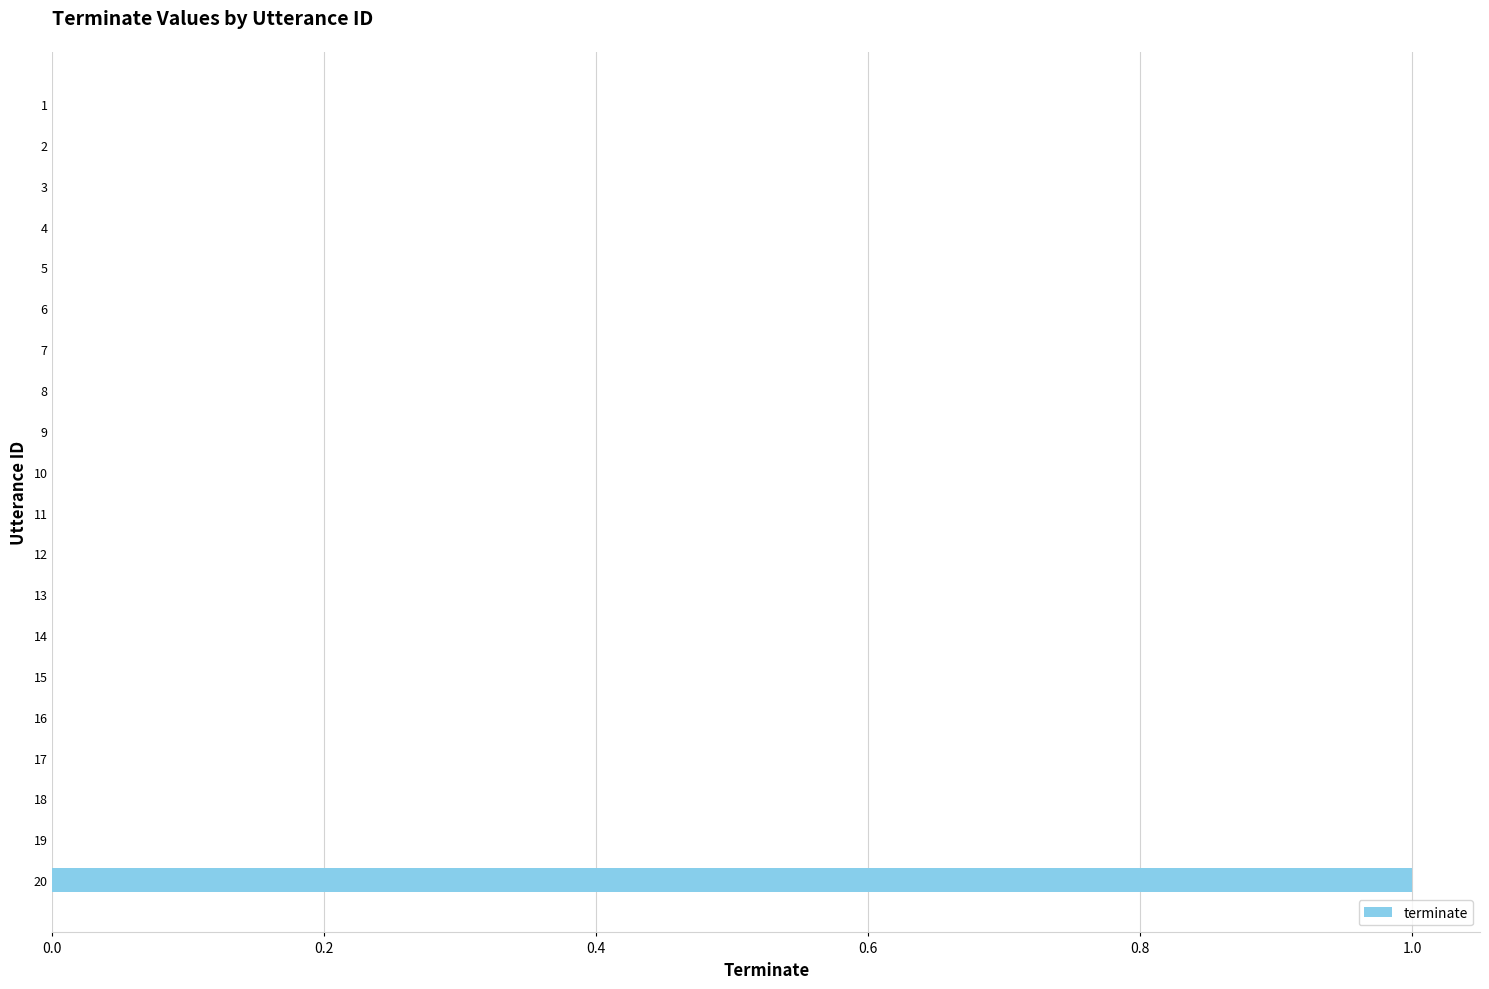

Is it true that the value at 13 is 1?

False